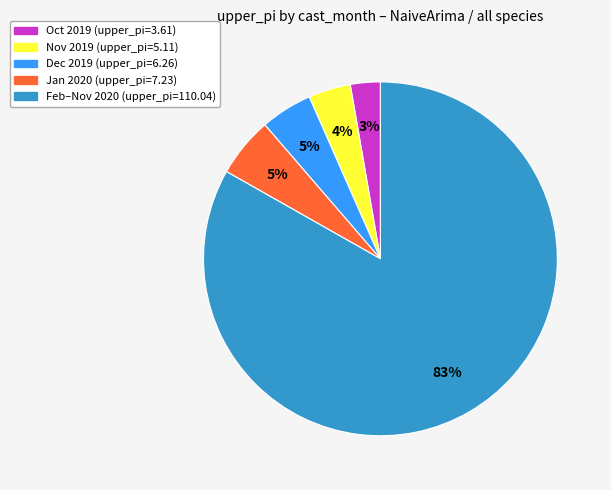

To the nearest percent, what is the average slice percentage?

20%